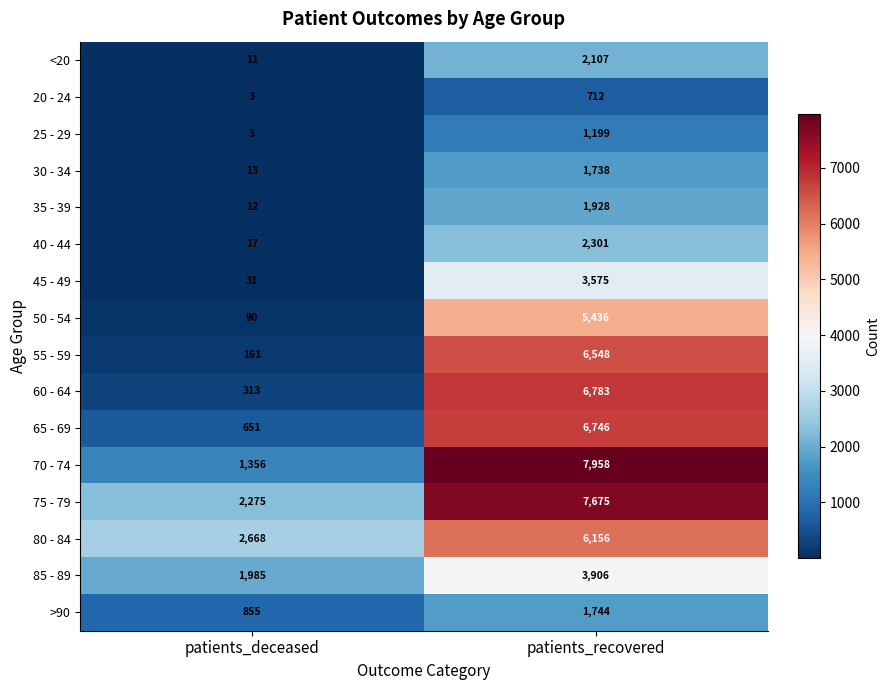

How many distinct data groups are displayed?

16